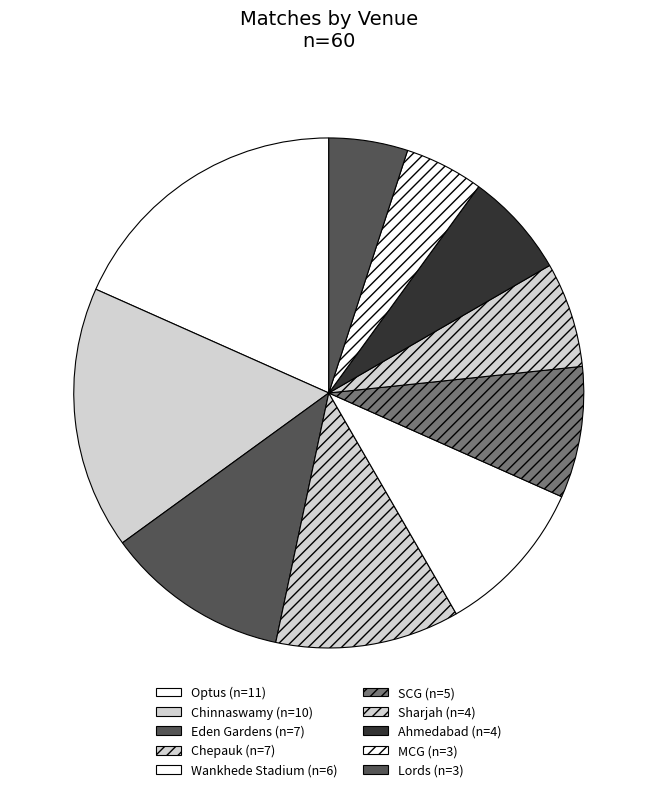

Is Lords the majority of the pie?

No